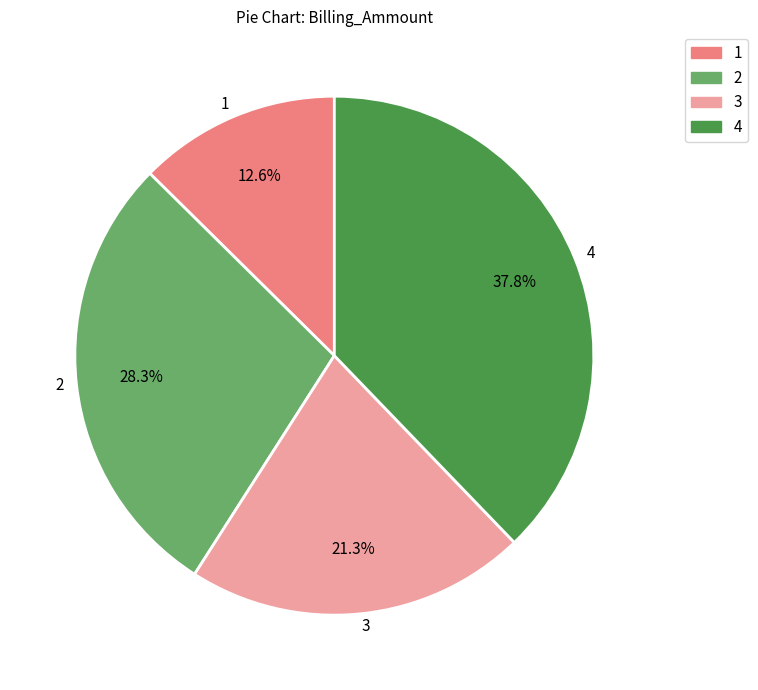

Count the number of slices in the pie.

4